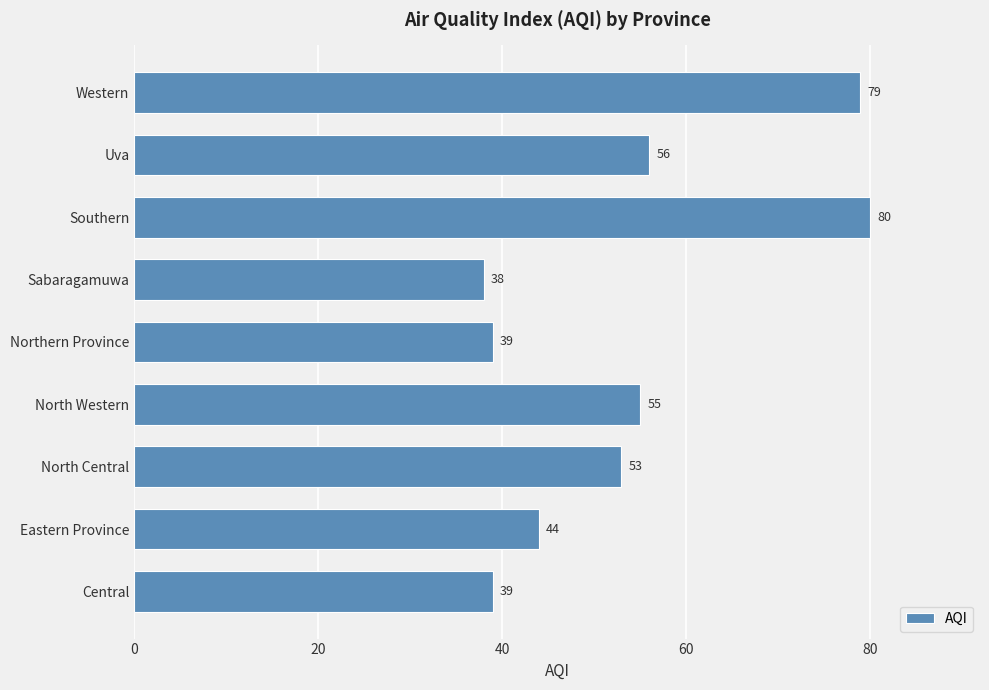

At which category does the chart reach its peak across all series?

Southern